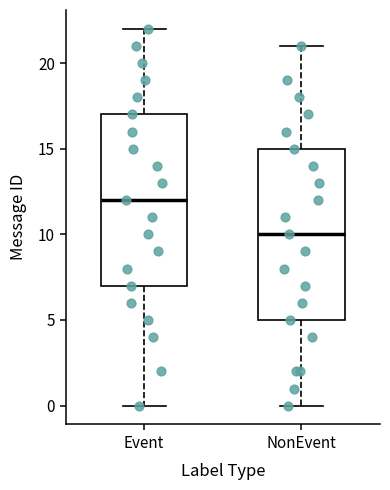

Reading left to right, read every box against the y-axis: the position of its median line, the range the box covers, and the ends of its whiskers. The values are not printed on the chart, so give them approximately, as read against the axis.

Event: median 12, box 7 to 17, whiskers 0 to 22
NonEvent: median 10, box 5 to 15, whiskers 0 to 21